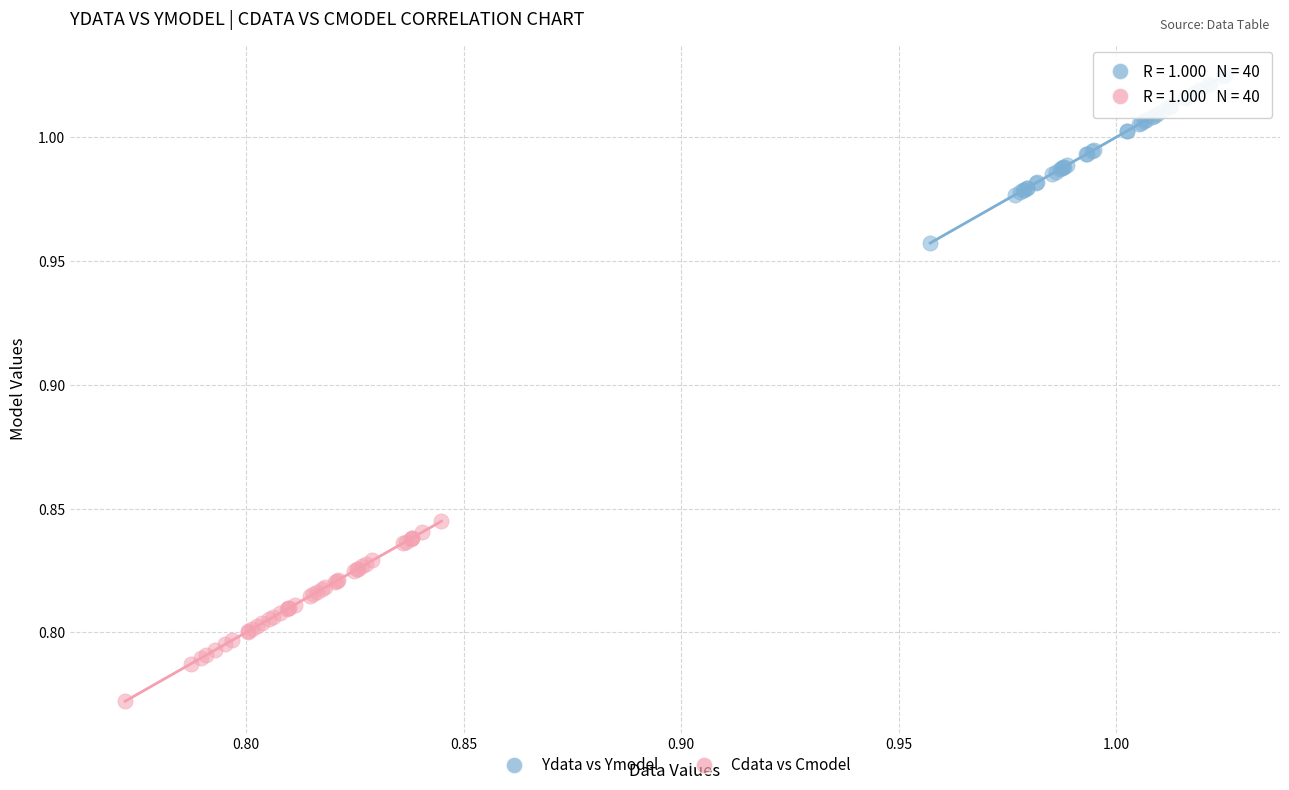

Which series contains the highest Y value?

Ydata vs Ymodel